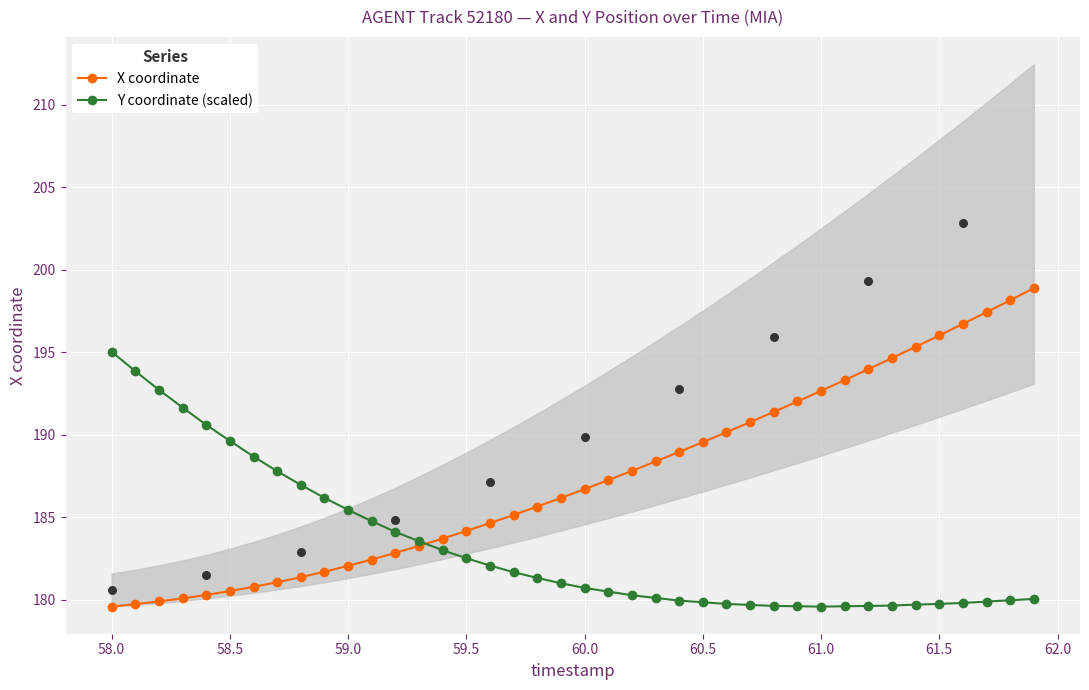

The value of Y coordinate (scaled) at 61.0 is 179.6. True or false?

True